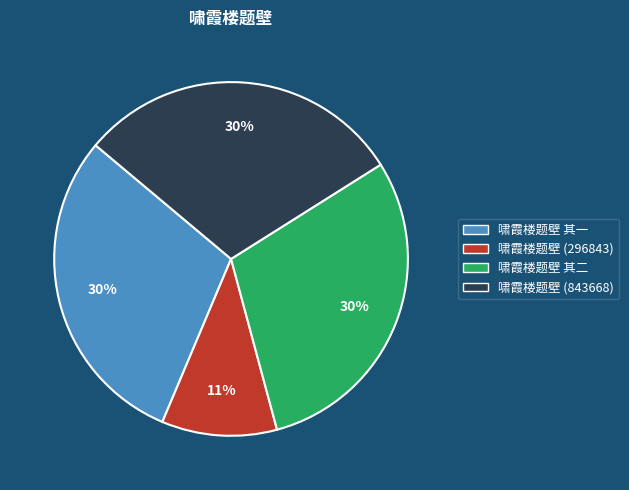

Combined, do 啸霞楼题壁 (296843) and 啸霞楼题壁 其二 account for over 50%?

No